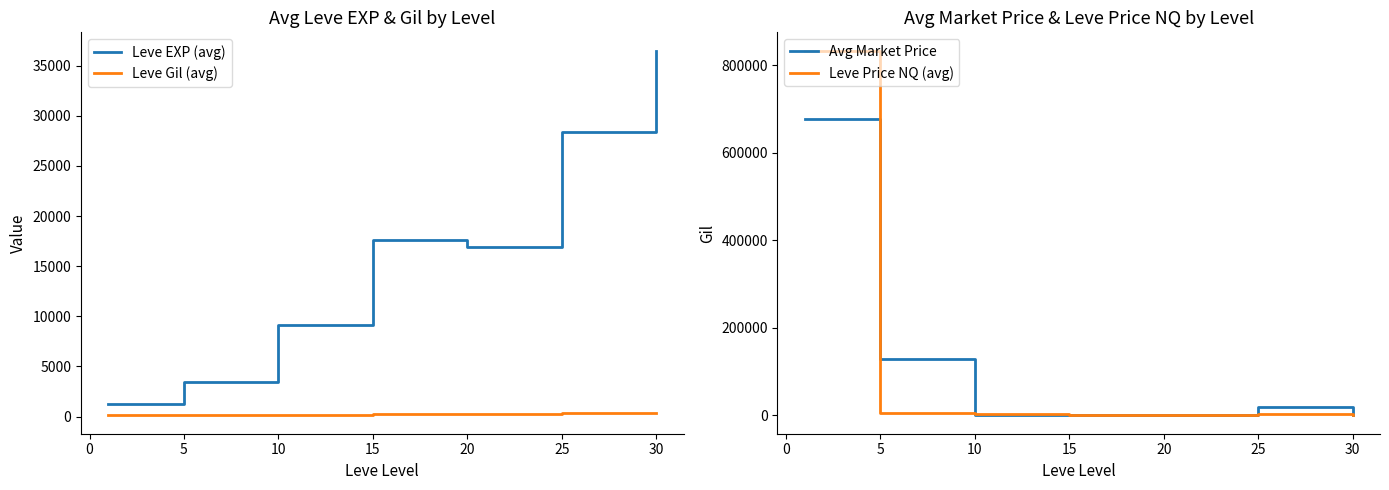

List the series in order of their peak value, highest first.

Leve Price NQ (avg), Avg Market Price, Leve EXP (avg), Leve Gil (avg)